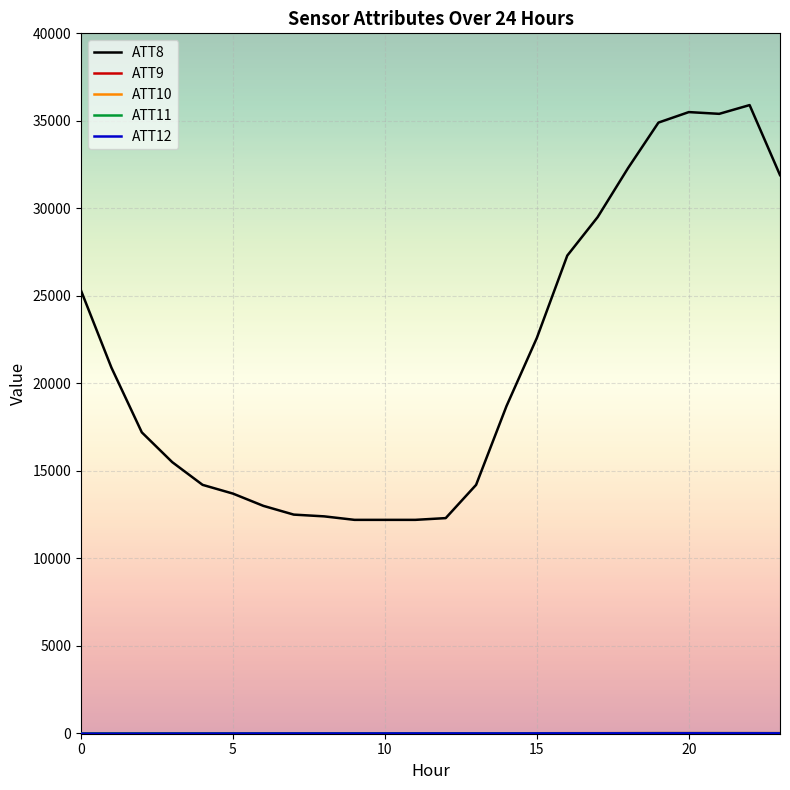

Which series has the widest spread of values?

ATT8